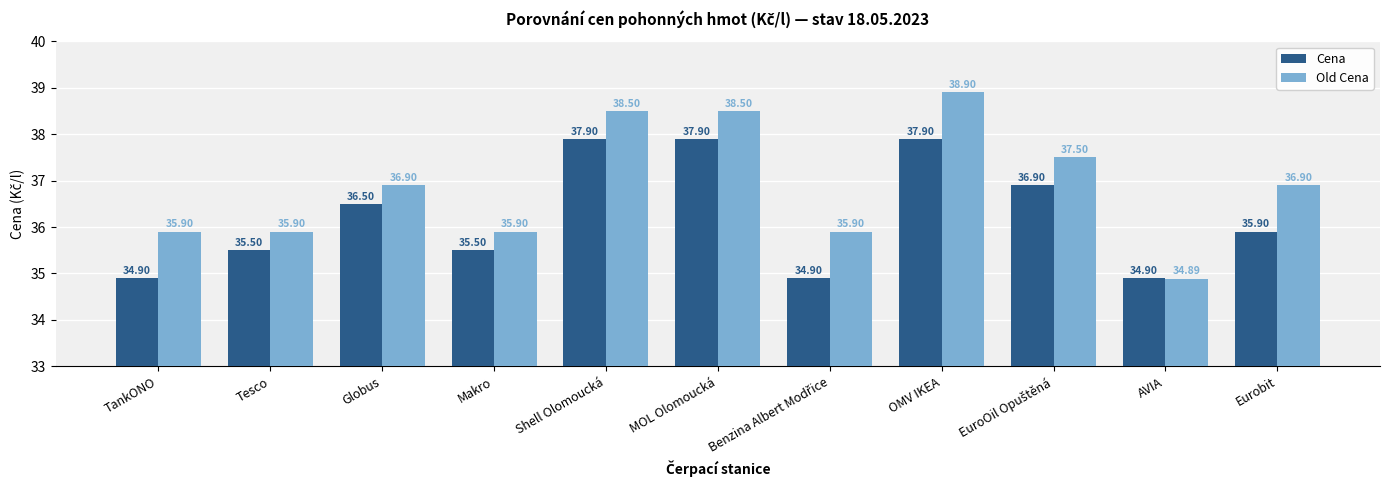

Where does the Cena series first go above 35?

Tesco